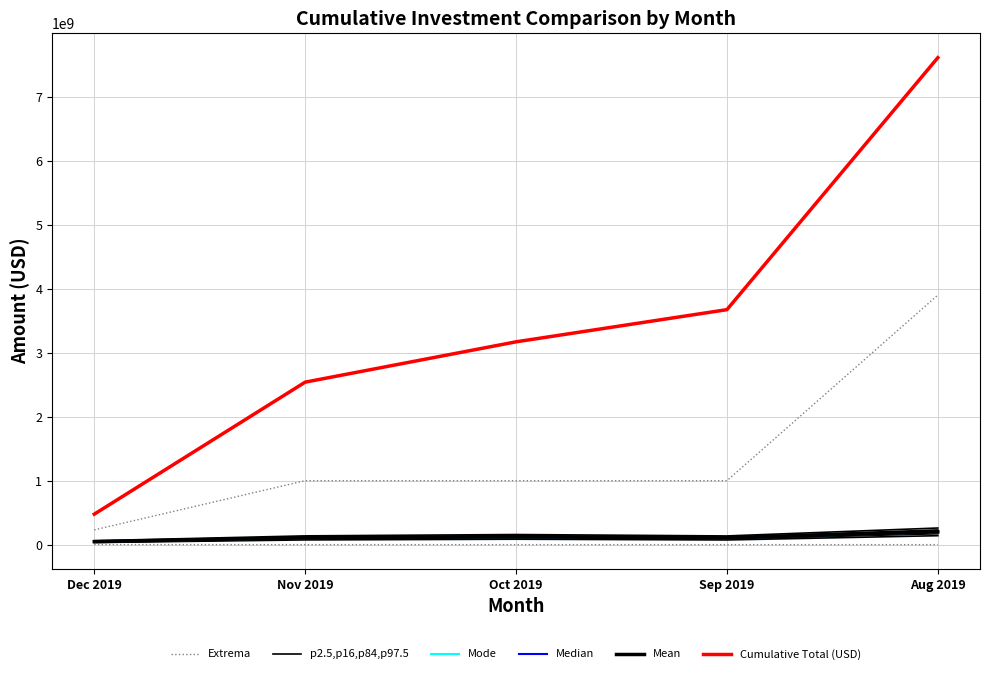

Between Dec 2019 and Oct 2019, which series saw the biggest shift?

Cumulative Total (USD)